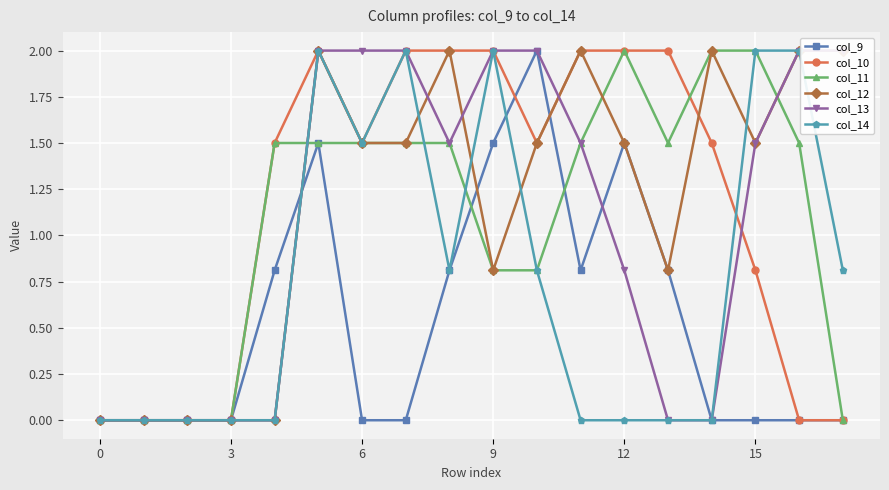

True or false: col_10 has a value of 0.8 at 15.

True